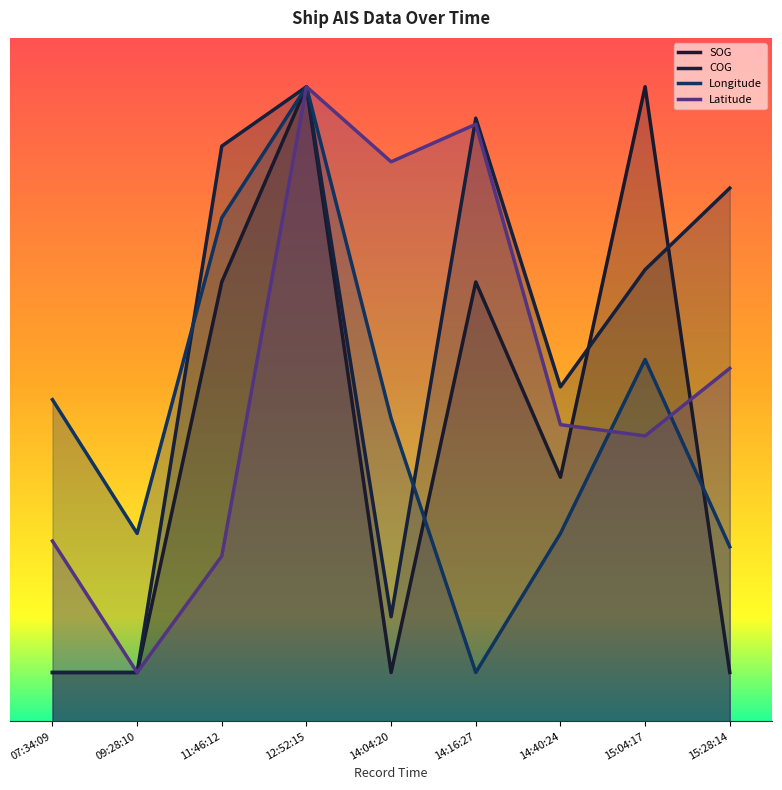

True or false: COG and Longitude cross at least once.

True